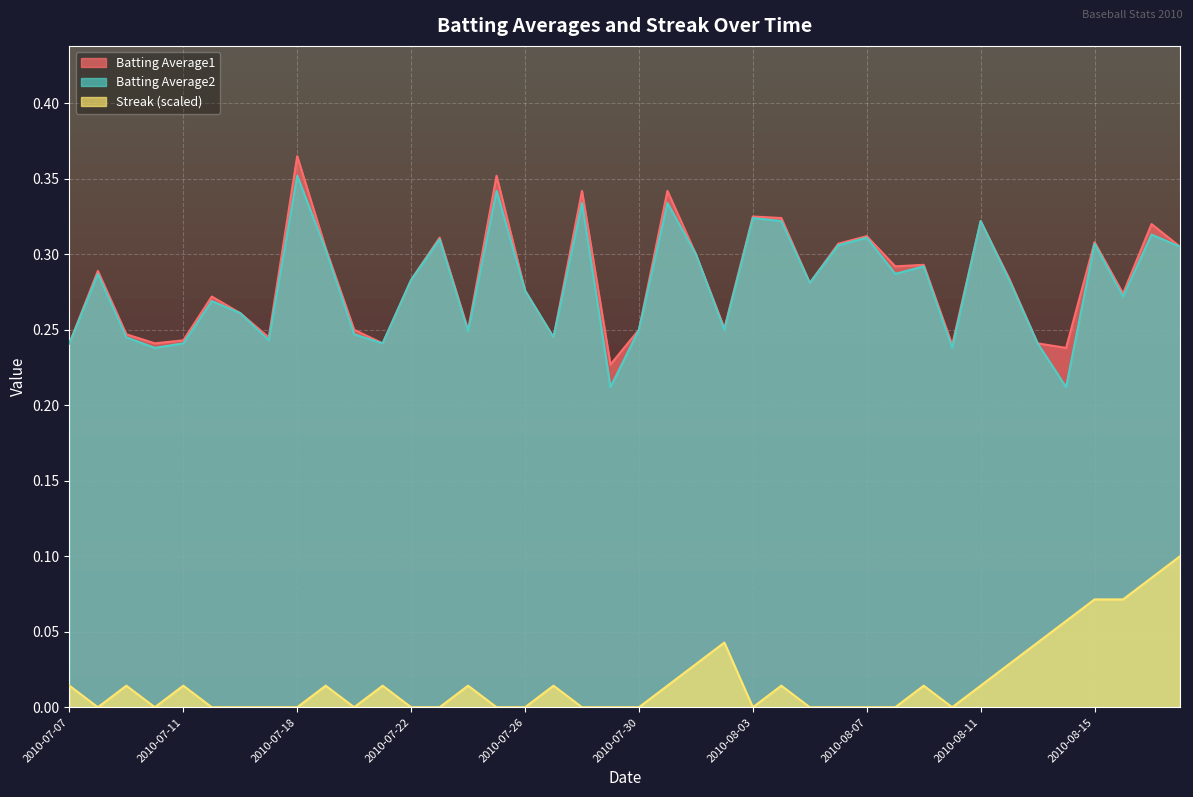

True or false: Batting Average1 and Batting Average2 intersect in this chart.

False